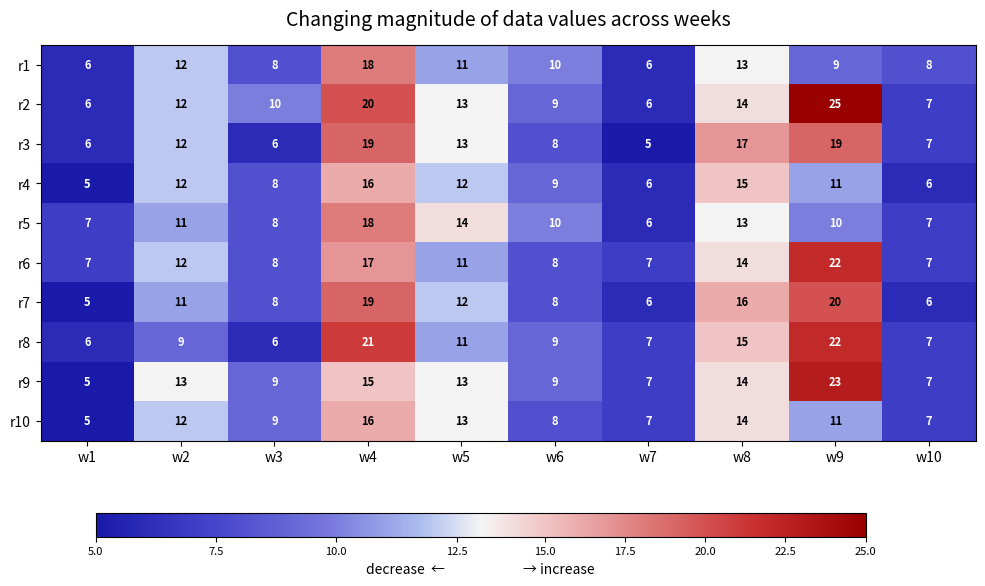

Is it true that r8 equals 3 at w8?

False